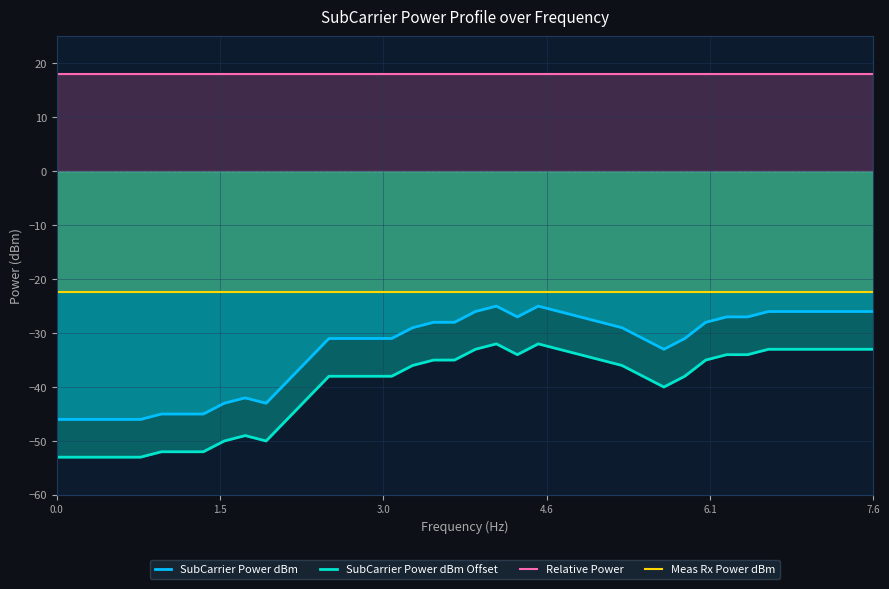

What is the difference between the second highest and minimum values in the SubCarrier Power dBm series?

21.0